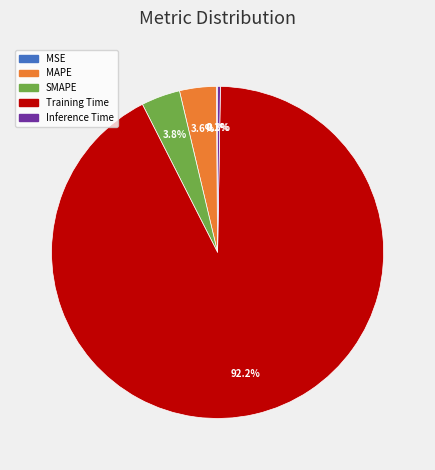

What is the largest slice in the pie chart?

Training Time